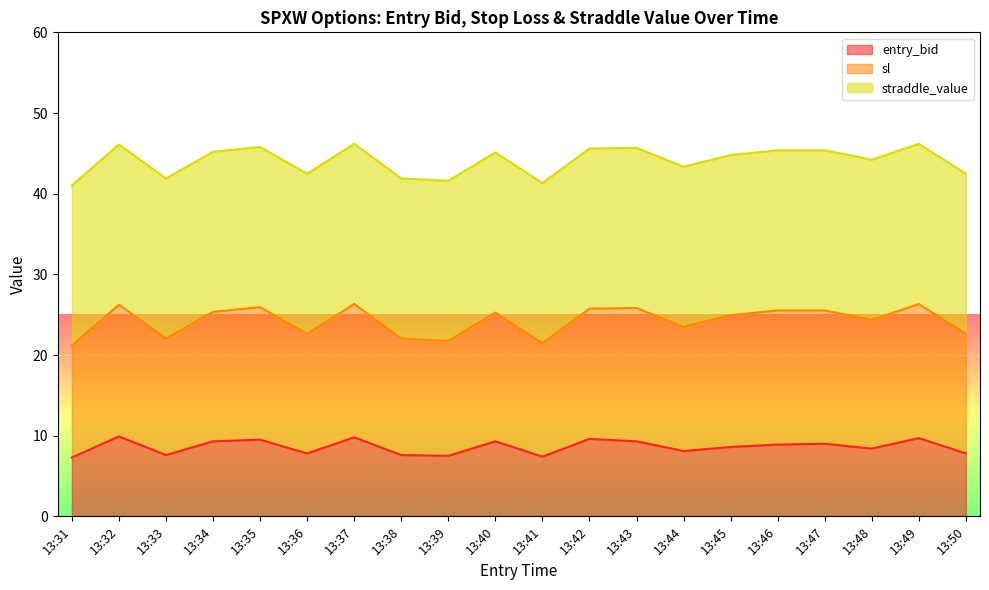

Where is entry_bid nearest to the value 8?

13:44